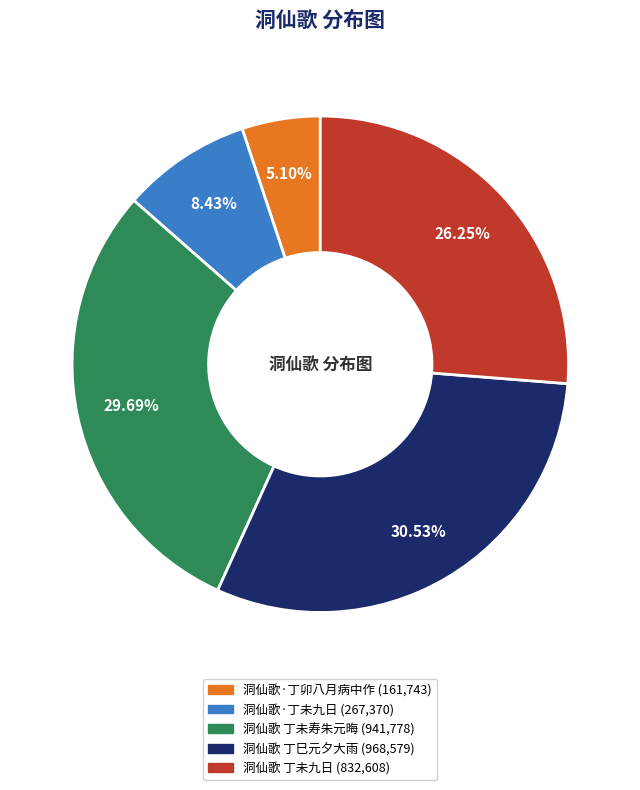

Does any single category account for the majority?

No